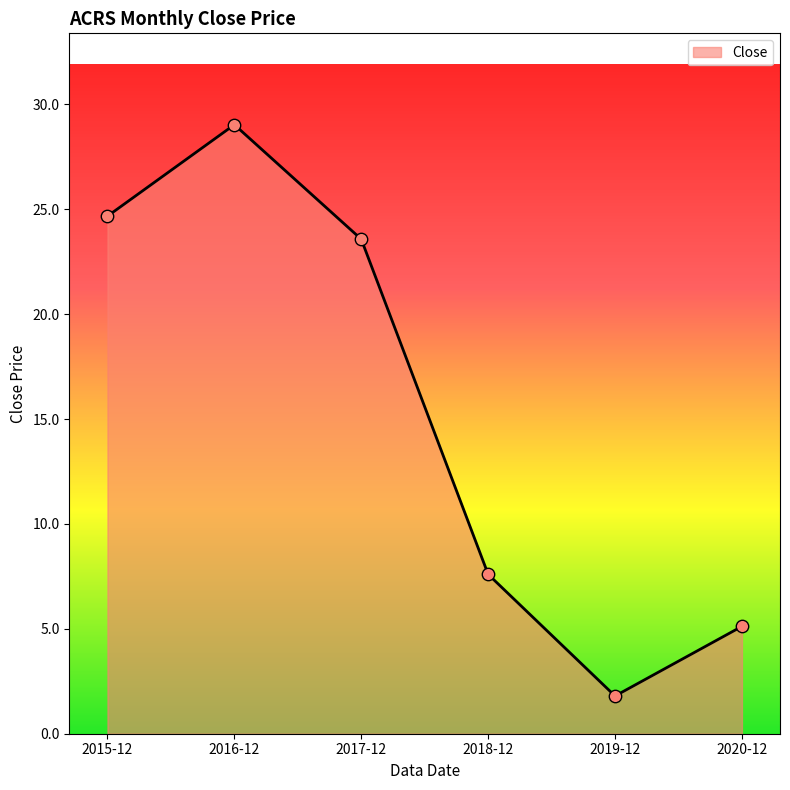

Which has a higher value, 2015-12 or 2018-12?

2015-12